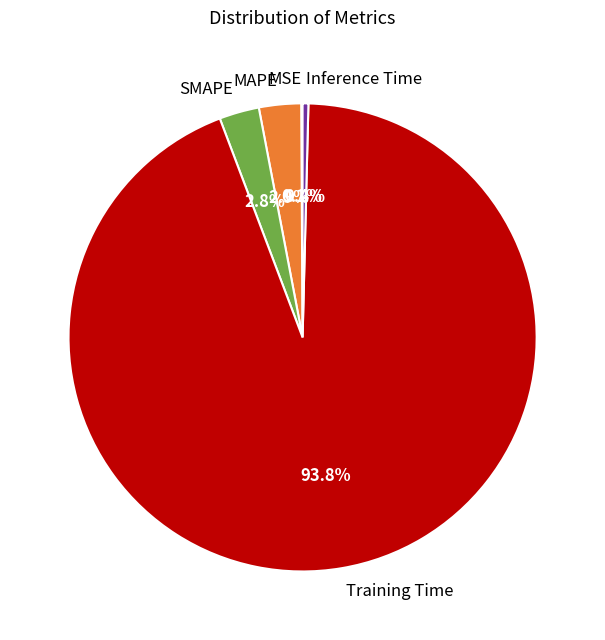

Do Inference Time and MAPE together represent more than half of the pie?

No